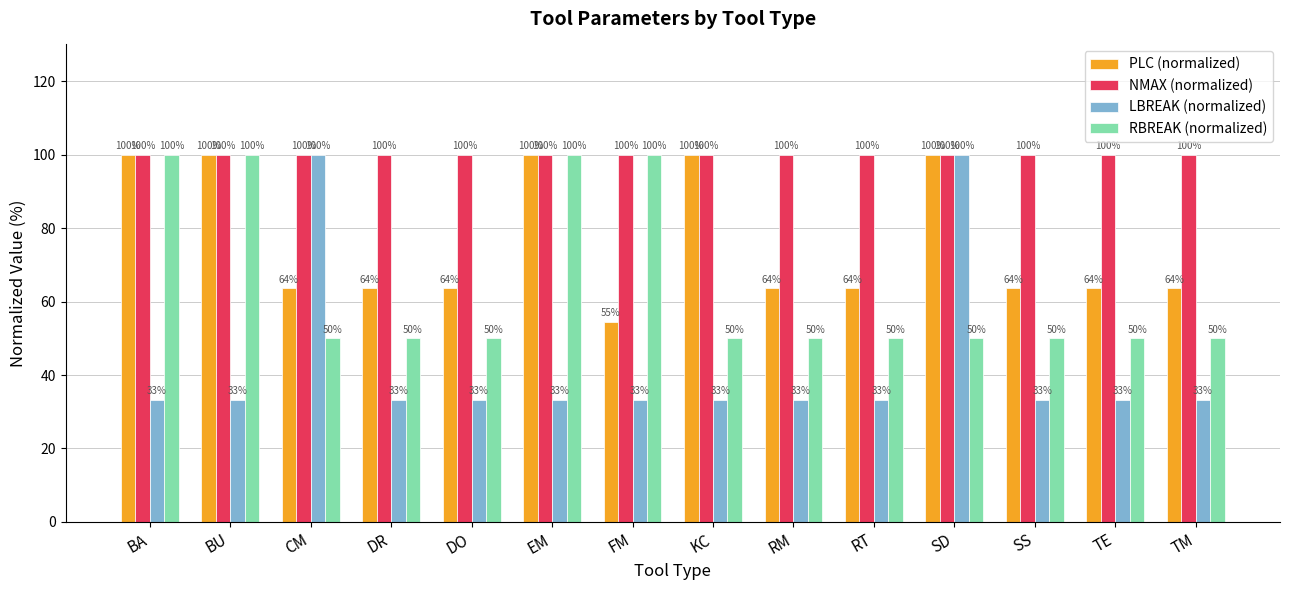

Is it true that RBREAK (normalized) equals 132.1 at EM?

False